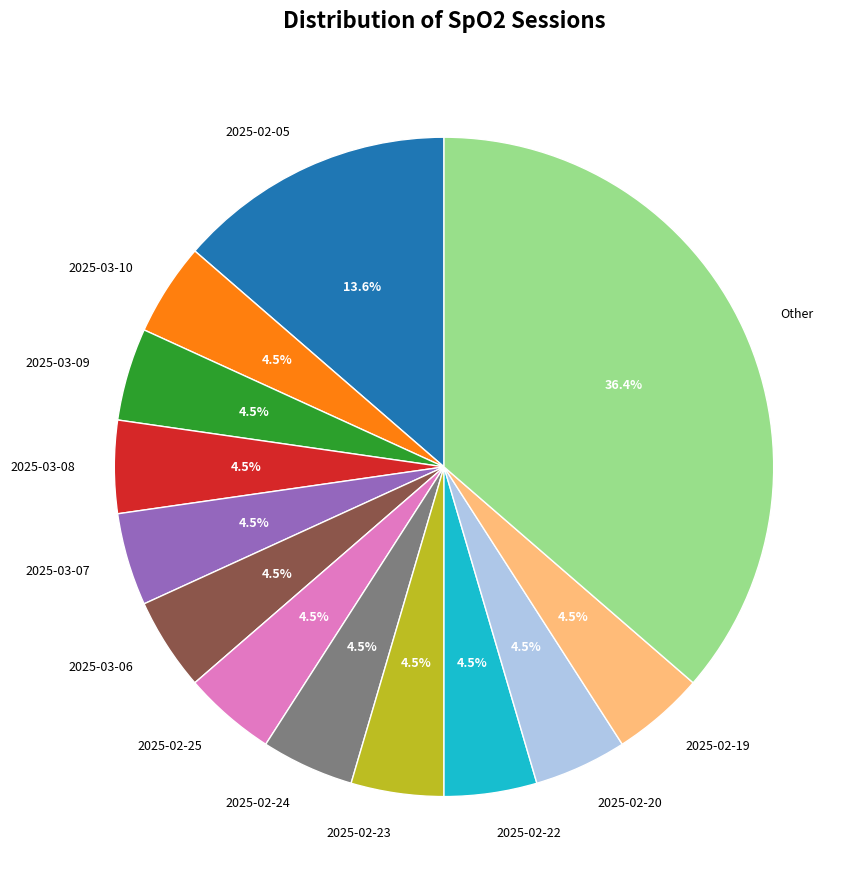

Which category has the biggest portion of the pie?

Other